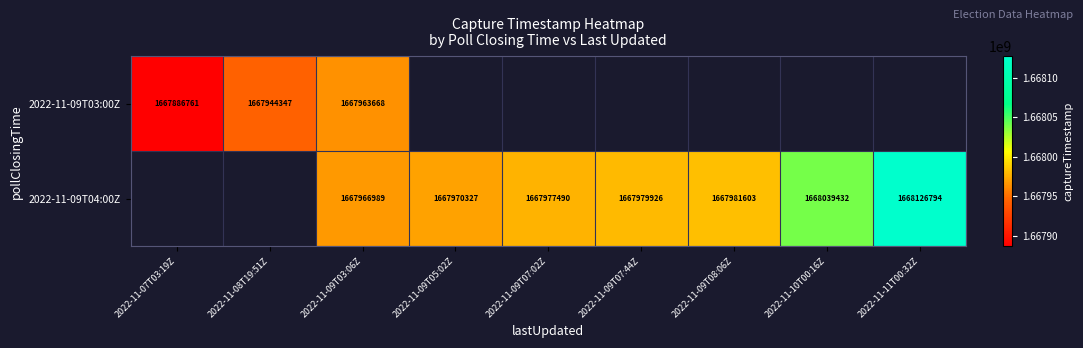

The value of 2022-11-09T04:00Z at 2022-11-09T05:02Z is 1667970327. True or false?

True